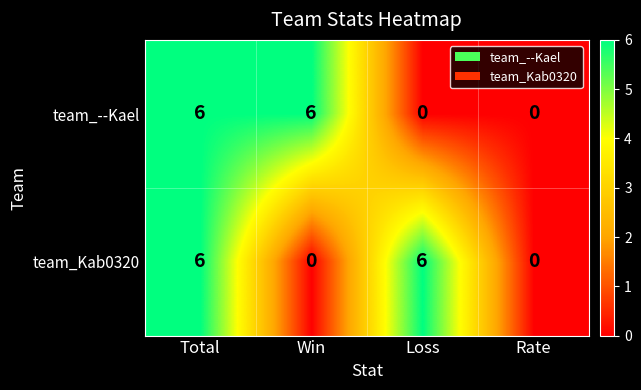

How many values in team_Kab0320 are above zero?

2